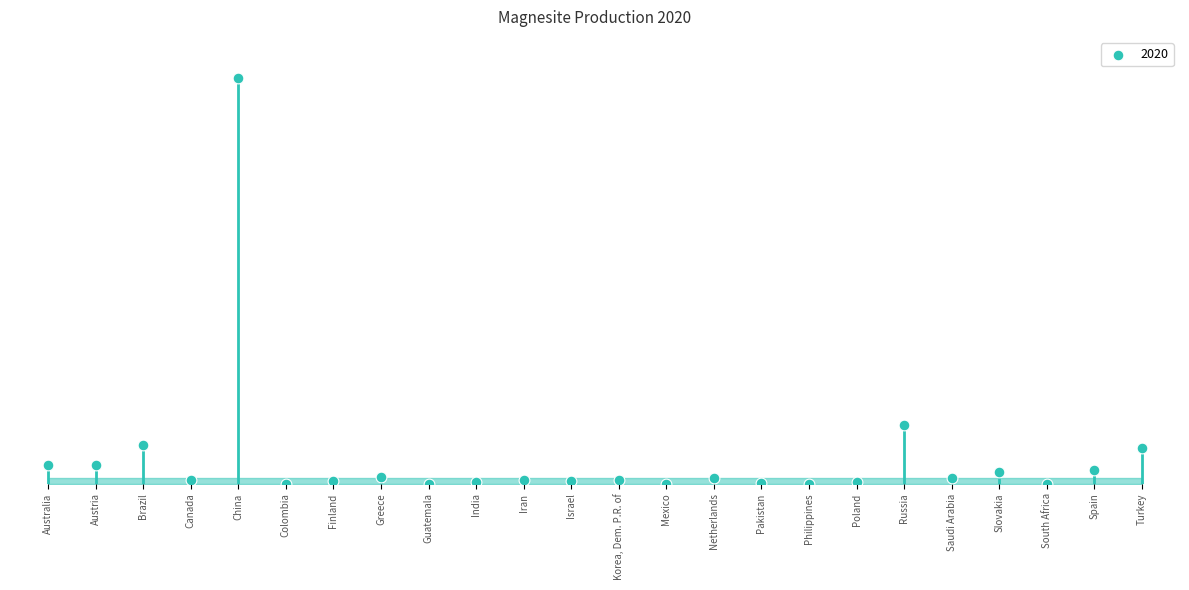

Which has a higher value, Greece or Colombia?

Greece